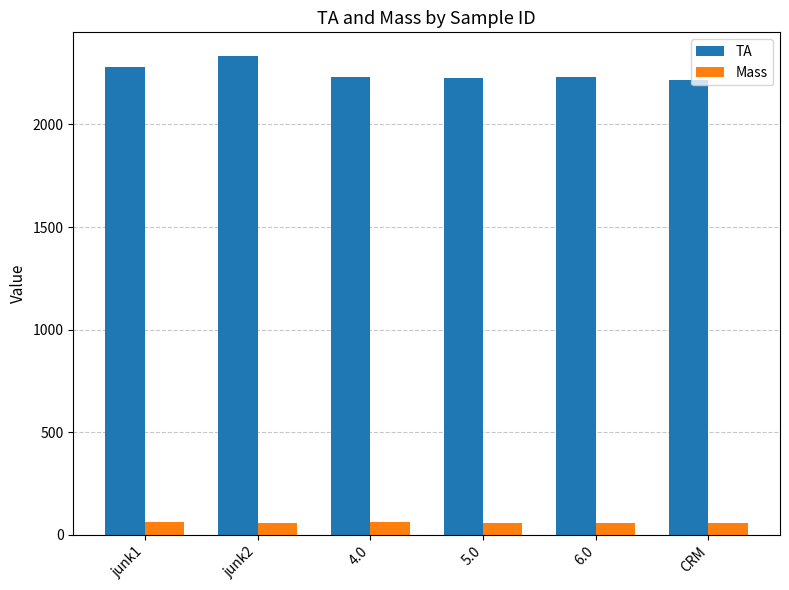

What is the approximate value of TA at 4.0?

2231.5